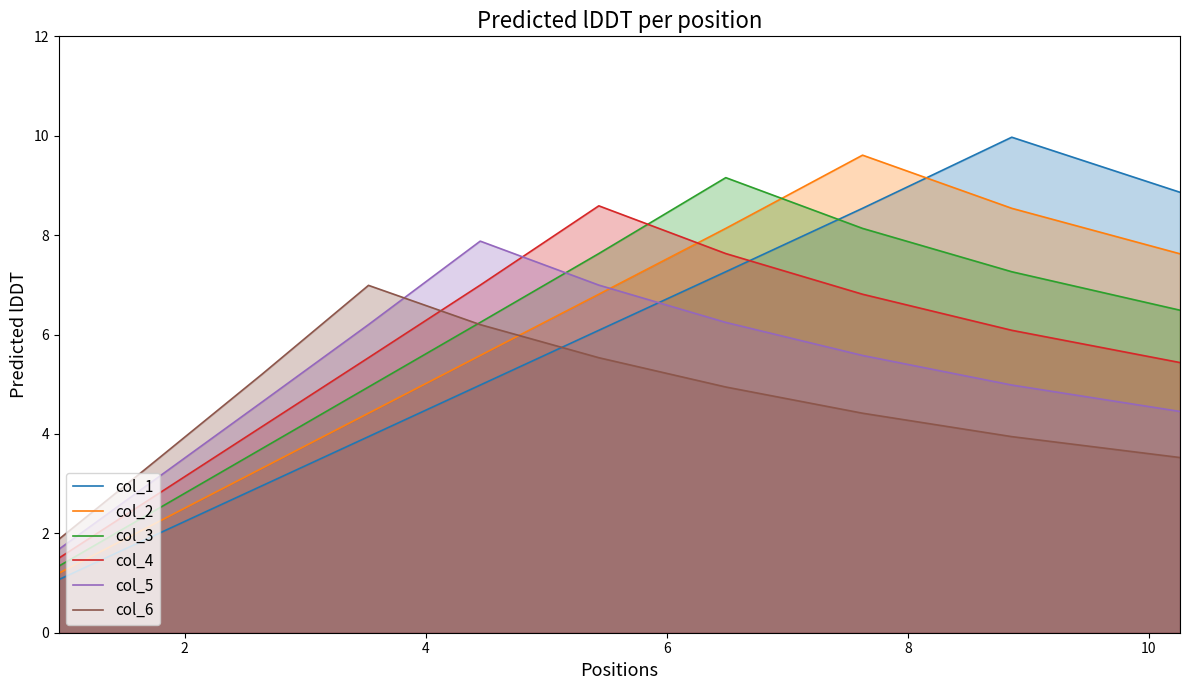

How many intersections are there between col_3 and col_4?

1